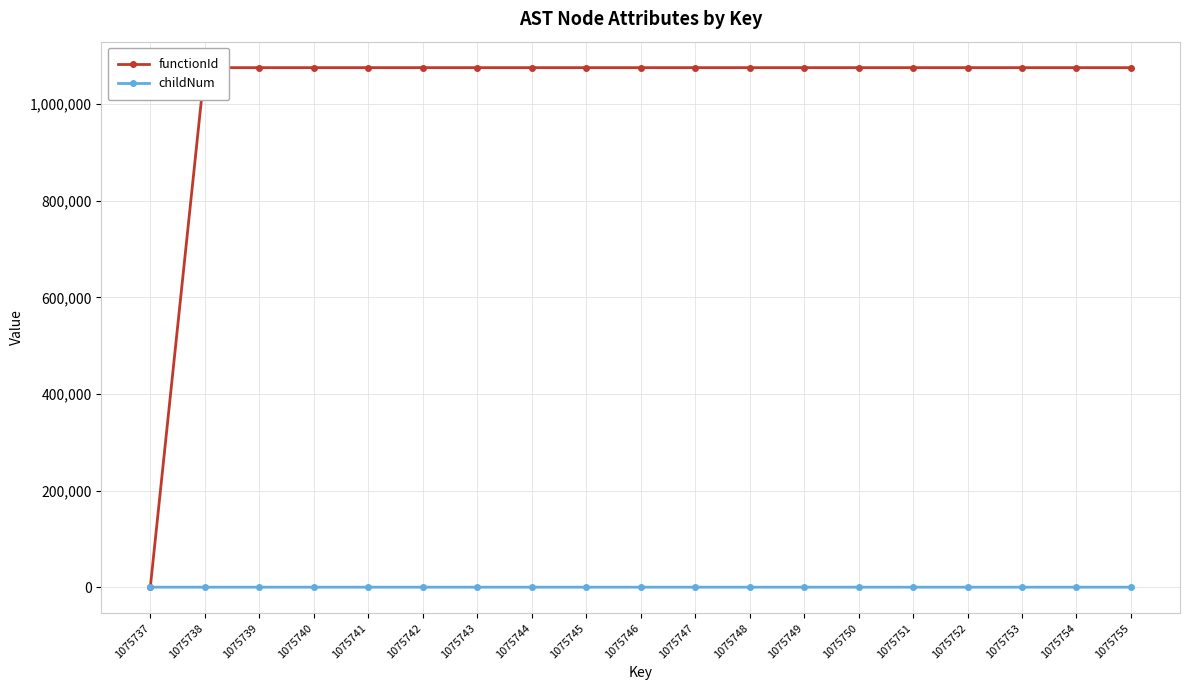

The functionId series shows 592633 at 1075752. True or false?

False